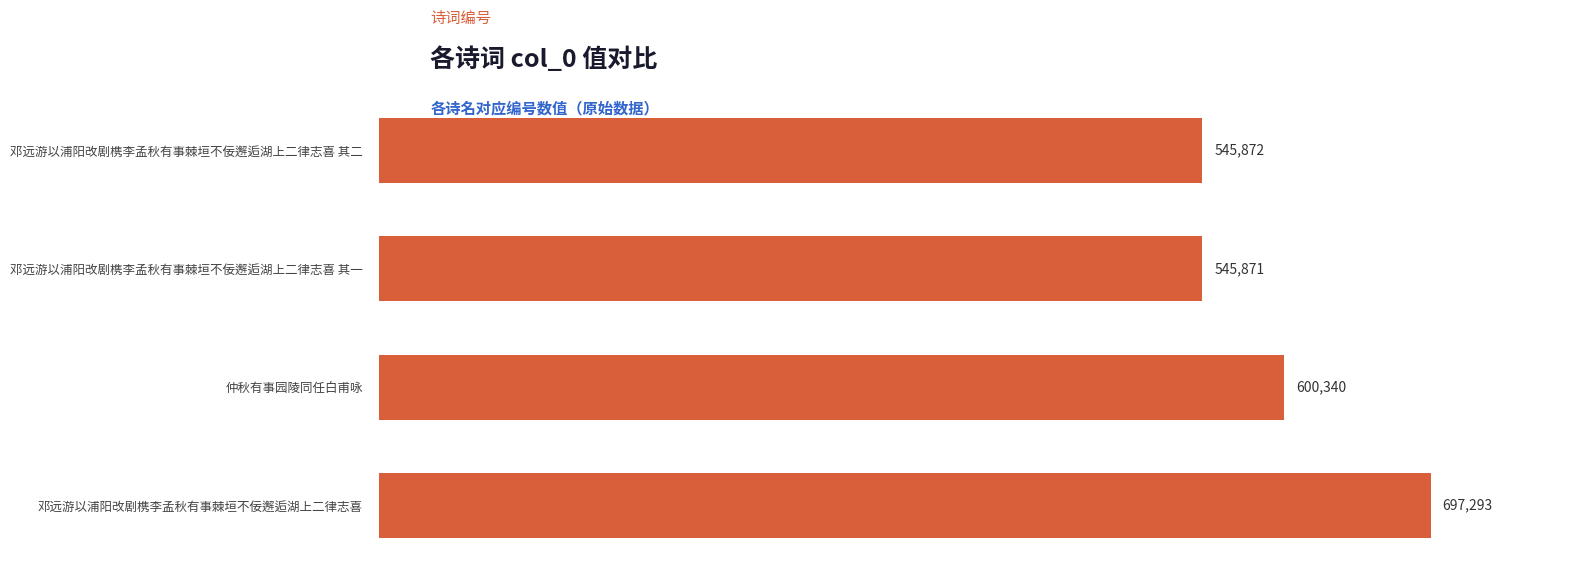

What is the ratio of the value at 邓远游以浦阳改剧槜李孟秋有事棘垣不佞邂逅湖上二律志喜 其一 to the value at 邓远游以浦阳改剧槜李孟秋有事棘垣不佞邂逅湖上二律志喜?

0.8